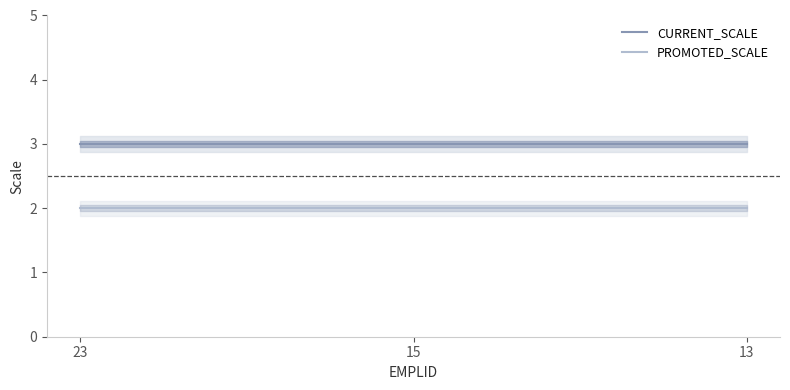

Rank the series by their maximum value, from highest to lowest.

CURRENT_SCALE, PROMOTED_SCALE